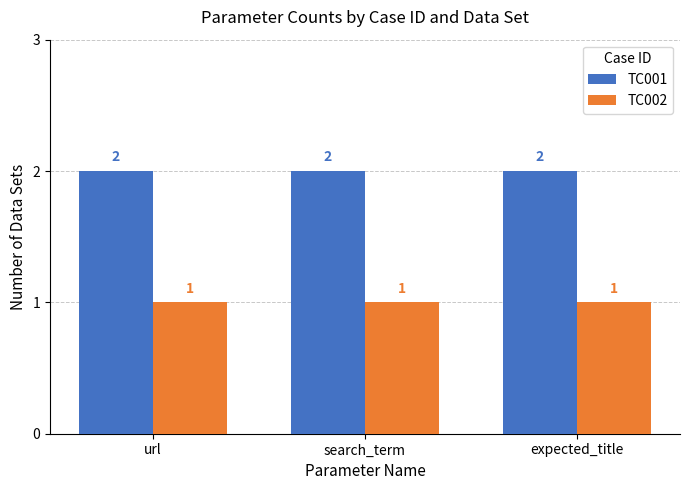

Reading left to right, what are all the values shown in this chart?

TC001: 2	2	2
TC002: 1	1	1